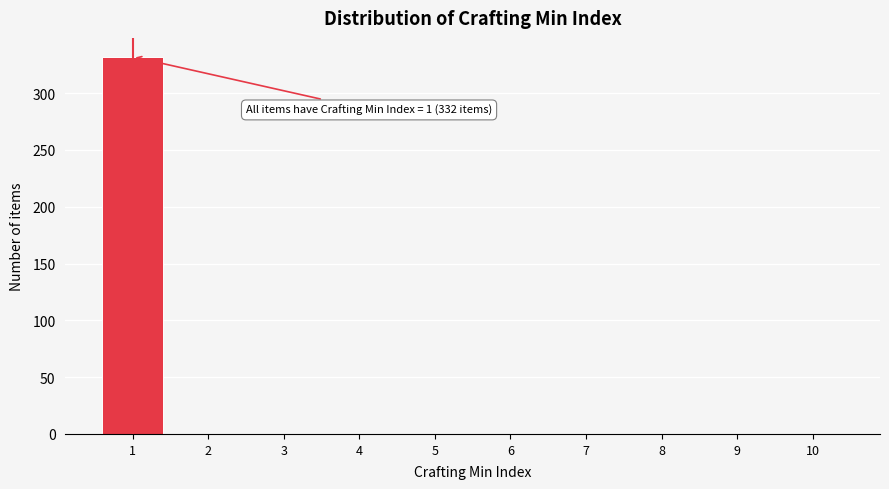

Reading left to right, list all the values displayed in this chart.

1=332	2=0	3=0	4=0	5=0	6=0	7=0	8=0	9=0	10=0